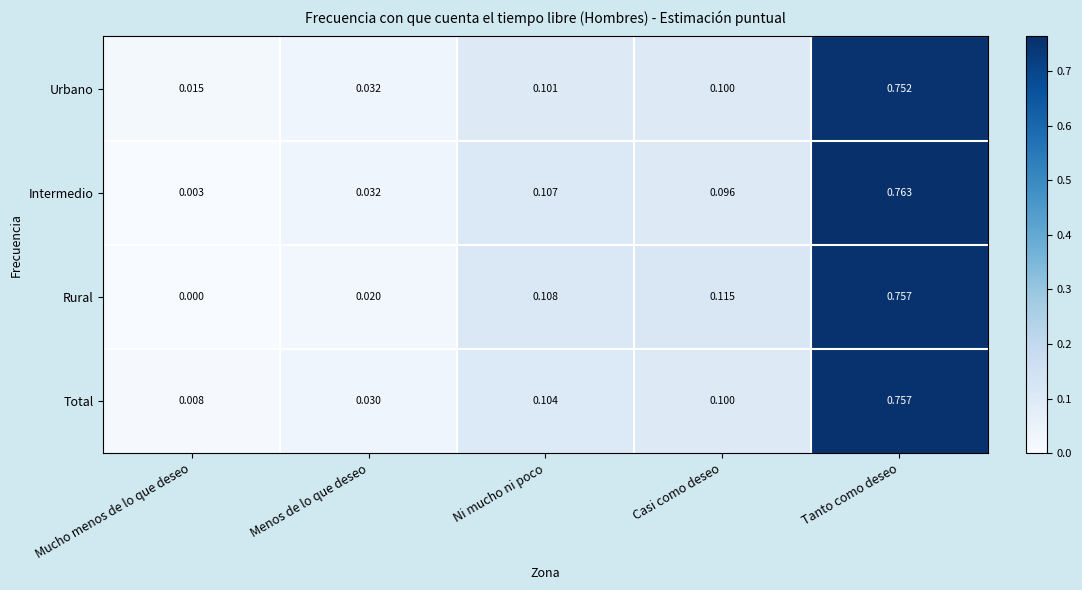

At how many categories does at least one series exceed 0?

5